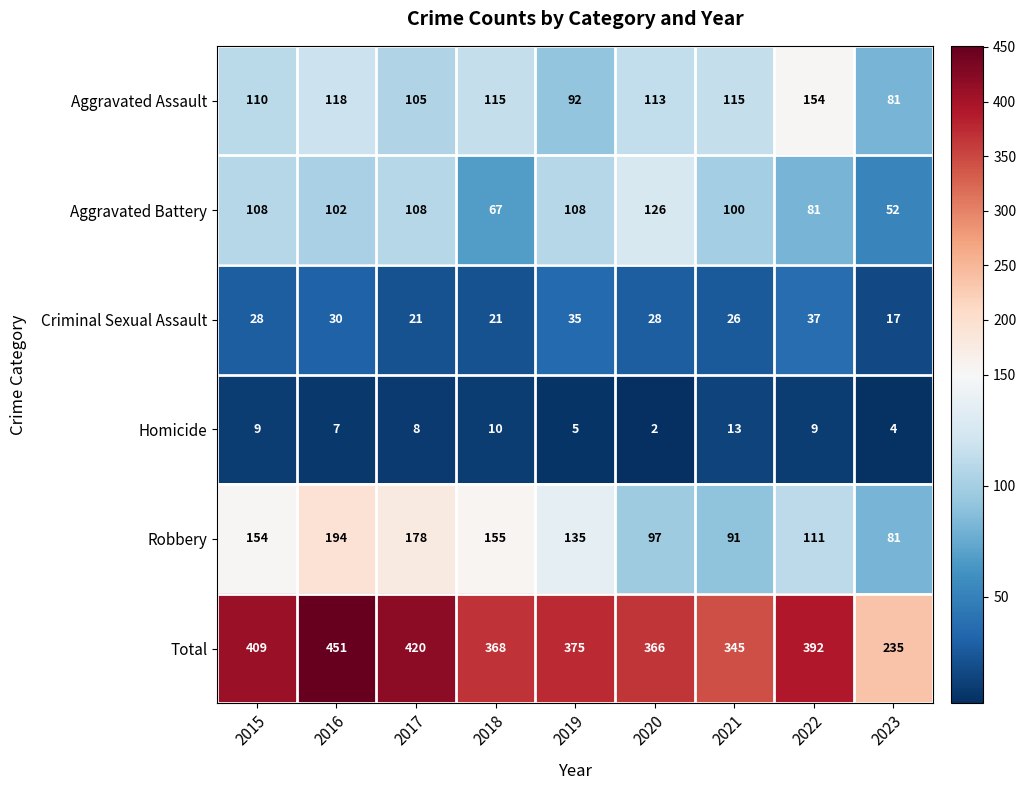

Between 2019 and 2022, which series saw the biggest shift?

Aggravated Assault